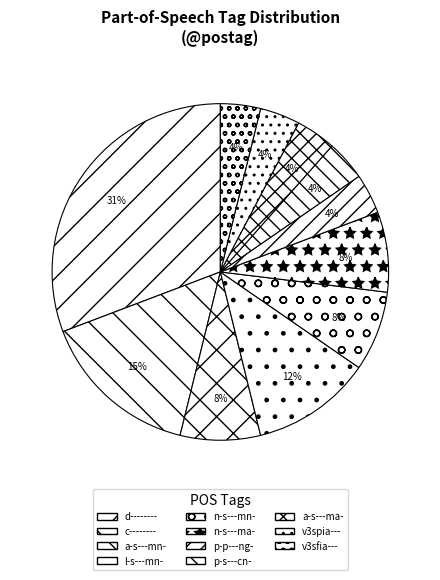

To the nearest percent, what percentage of the pie is l-s---mn-?

12%